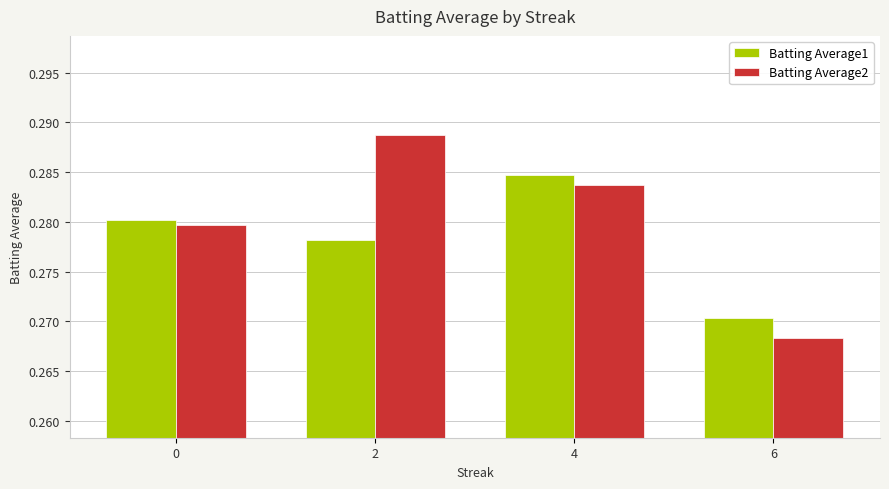

At which category is the sum across all series the highest?

4